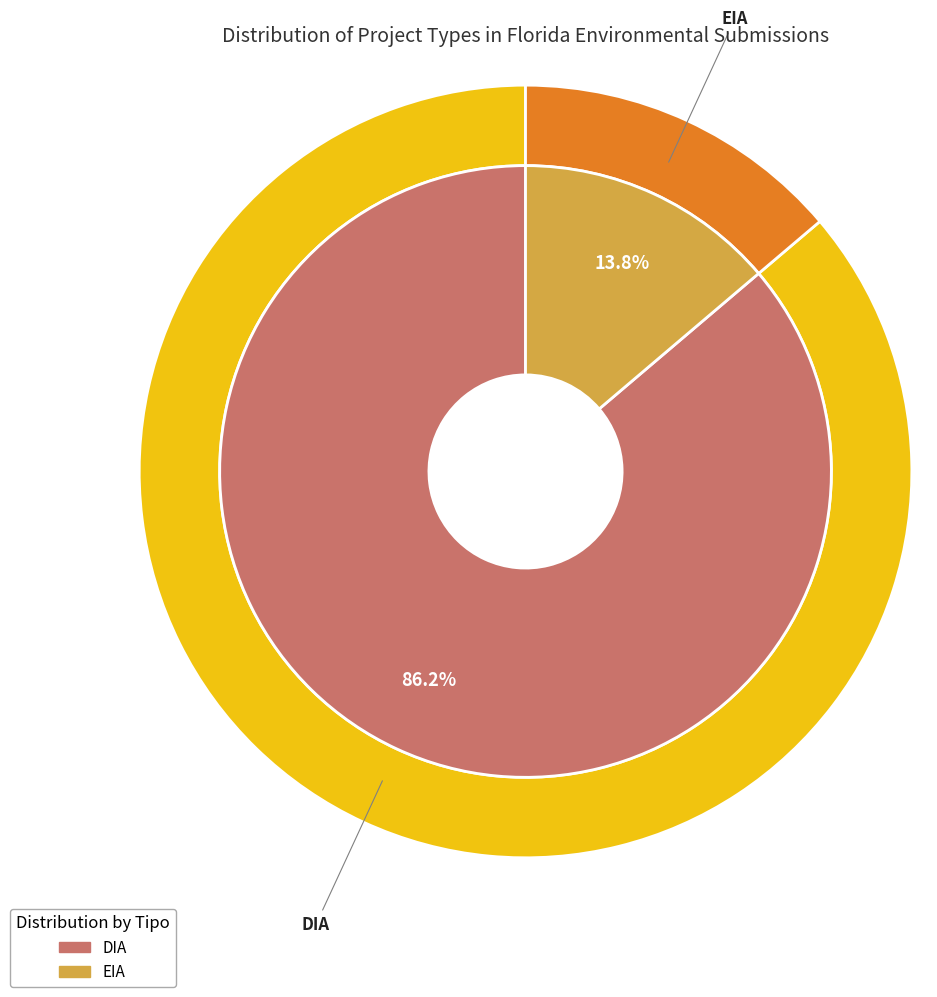

Is there a majority slice in this chart?

Yes